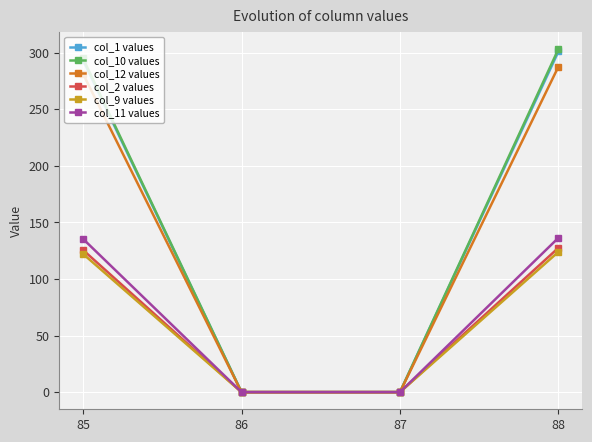

Is the value of col_1 values at 86 greater than the value of col_11 values at 85?

No